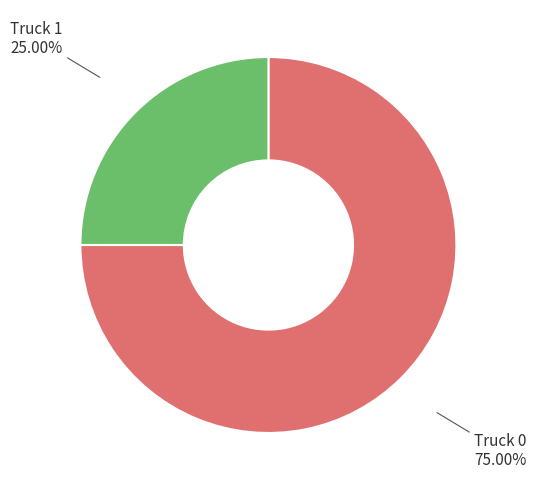

How many segments does this pie chart have?

2